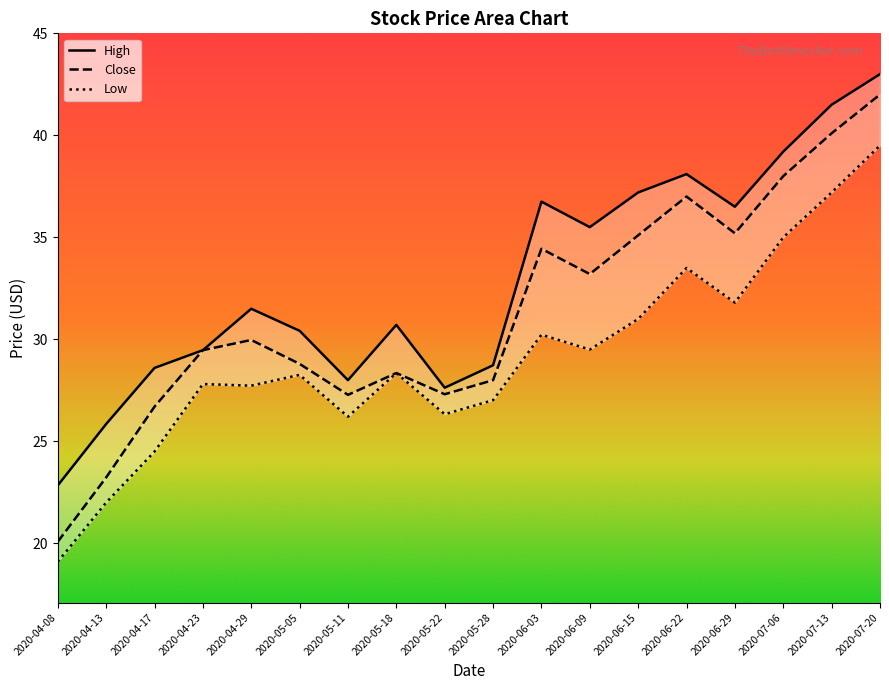

At which label does Close reach its minimum?

2020-04-08